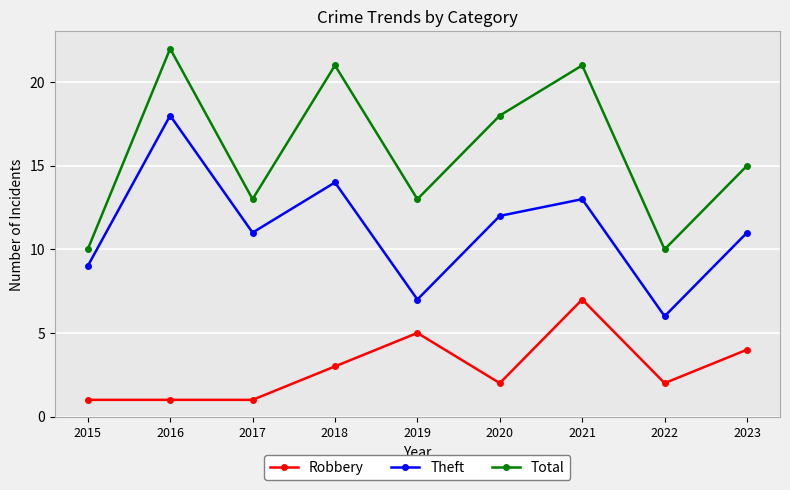

List the series in order of their peak value, highest first.

Total, Theft, Robbery